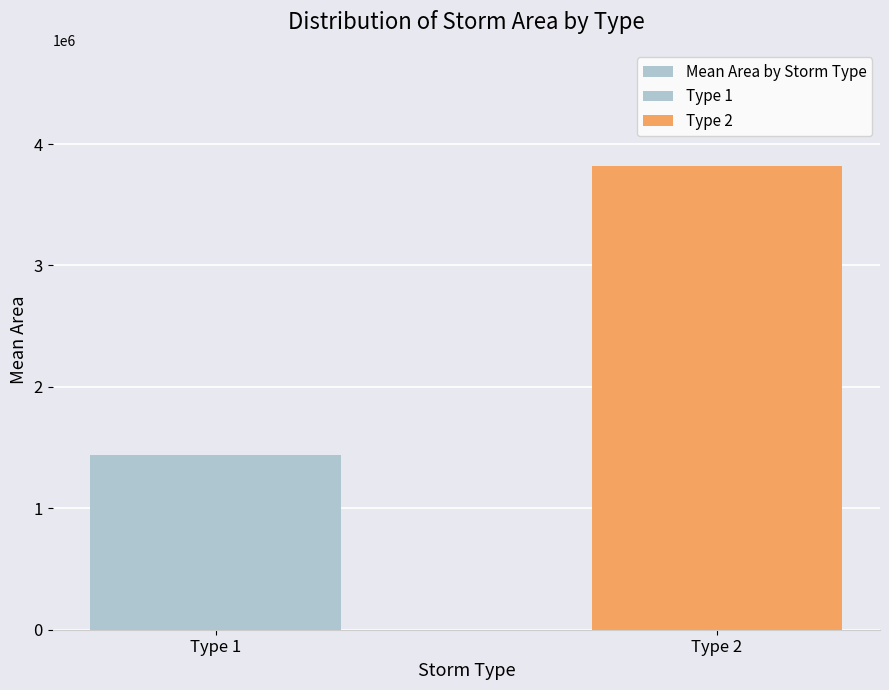

Reading left to right, transcribe all the data shown in this chart.

Type 1=1441727.9	Type 2=3820833.3